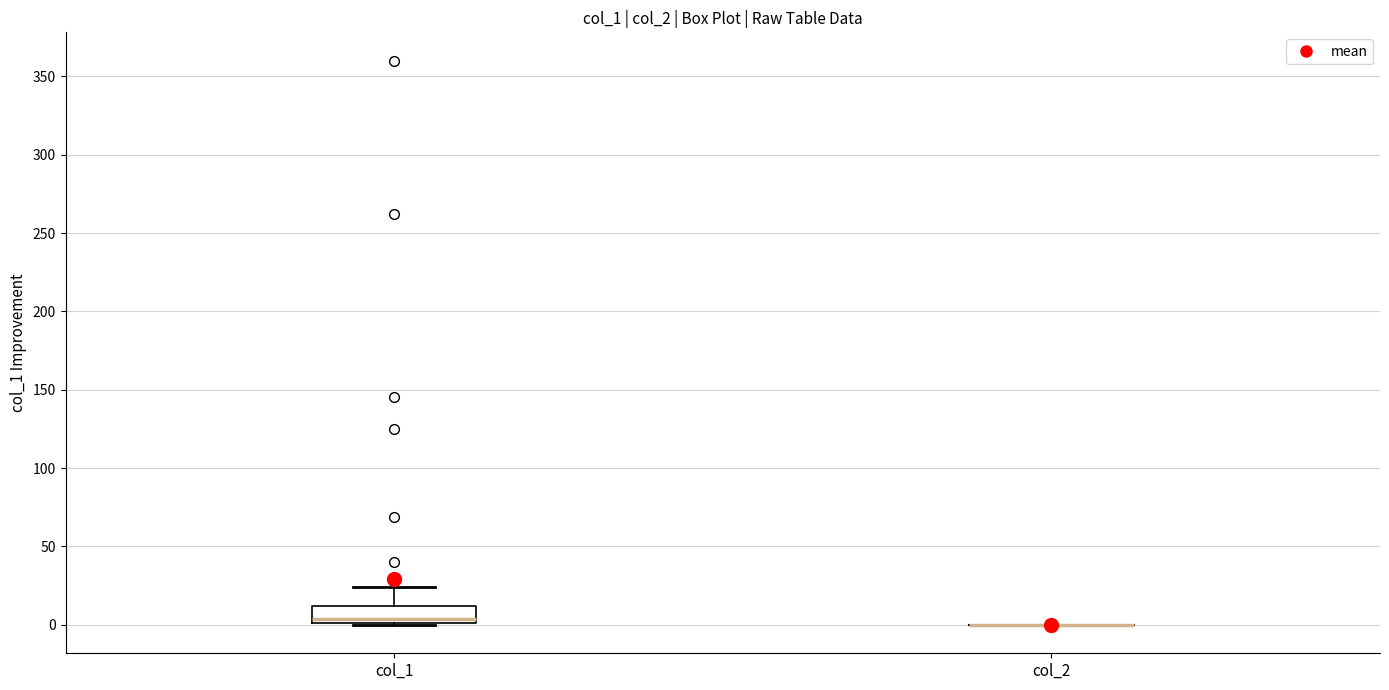

Reading left to right, transcribe this box plot: for each box, give where its median line is, the range the box spans, and where its two whiskers end, as read against the y-axis. The values are not printed on the chart, so give them approximately, as read against the axis.

col_1: median 5, box 0 to 10, whiskers 0 to 25
col_2: box collapsed to a line at 0, whiskers 0 to 0